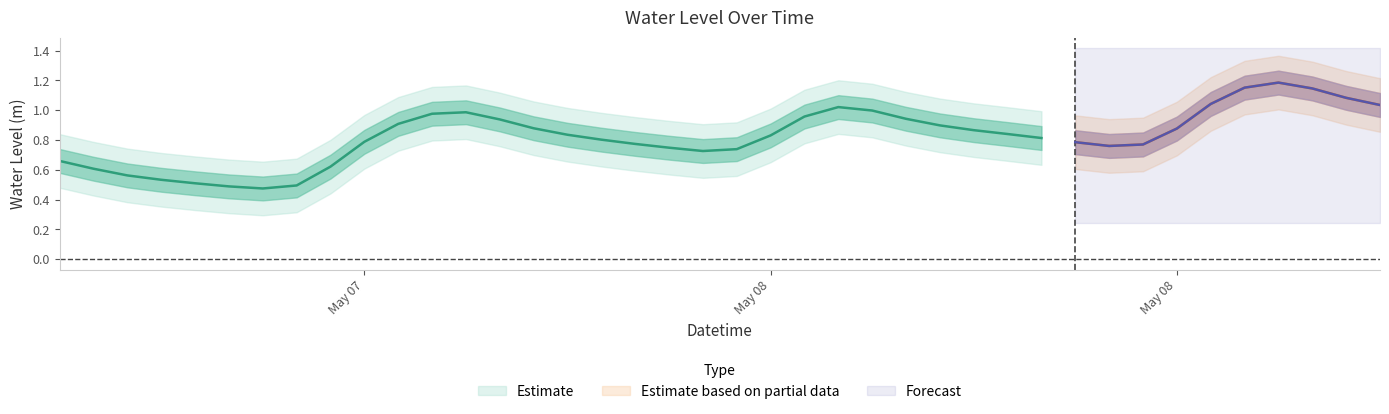

Reading left to right, what are all the values shown in this chart?

2023-05-07 06:00:00=0.7	2023-05-07 07:00:00=0.6	2023-05-07 08:00:00=0.6	2023-05-07 09:00:00=0.5	2023-05-07 10:00:00=0.5	2023-05-07 11:00:00=0.5	2023-05-07 12:00:00=0.5	2023-05-07 13:00:00=0.5	2023-05-07 14:00:00=0.6	2023-05-07 15:00:00=0.8	2023-05-07 16:00:00=0.9	2023-05-07 17:00:00=1.0	2023-05-07 18:00:00=1.0	2023-05-07 19:00:00=0.9	2023-05-07 20:00:00=0.9	2023-05-07 21:00:00=0.8	2023-05-07 22:00:00=0.8	2023-05-07 23:00:00=0.8	2023-05-08 00:00:00=0.7	2023-05-08 01:00:00=0.7	2023-05-08 02:00:00=0.7	2023-05-08 03:00:00=0.8	2023-05-08 04:00:00=1.0	2023-05-08 05:00:00=1.0	2023-05-08 06:00:00=1.0	2023-05-08 07:00:00=0.9	2023-05-08 08:00:00=0.9	2023-05-08 09:00:00=0.9	2023-05-08 10:00:00=0.8	2023-05-08 11:00:00=0.8	2023-05-08 12:00:00=0.8	2023-05-08 13:00:00=0.8	2023-05-08 14:00:00=0.8	2023-05-08 15:00:00=0.9	2023-05-08 16:00:00=1.0	2023-05-08 17:00:00=1.2	2023-05-08 18:00:00=1.2	2023-05-08 19:00:00=1.1	2023-05-08 20:00:00=1.1	2023-05-08 21:00:00=1.0